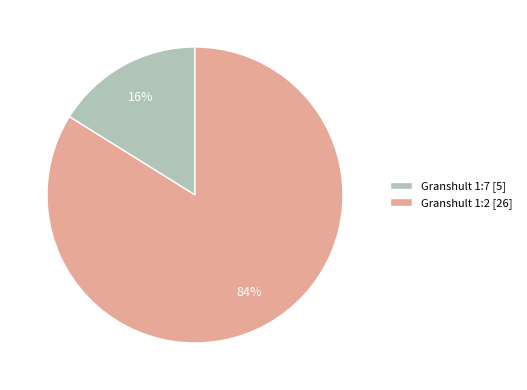

How many slices are in this pie chart?

2